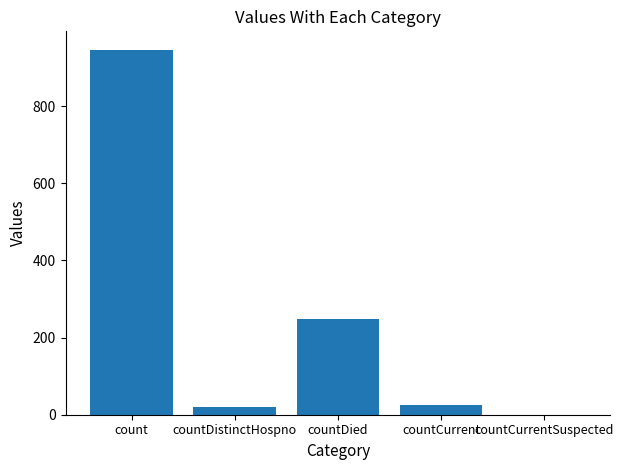

The chart shows a value of 548 at count. True or false?

False